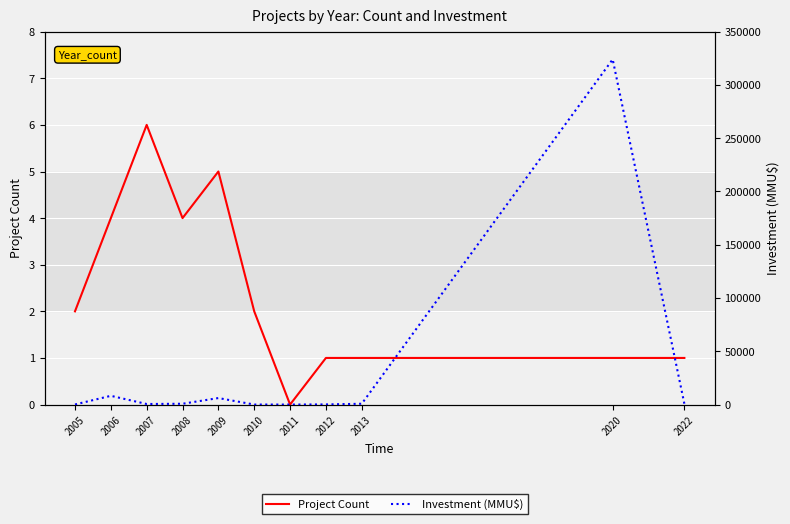

In Project Count, how many points are lower than both neighbors (excluding endpoints)?

2